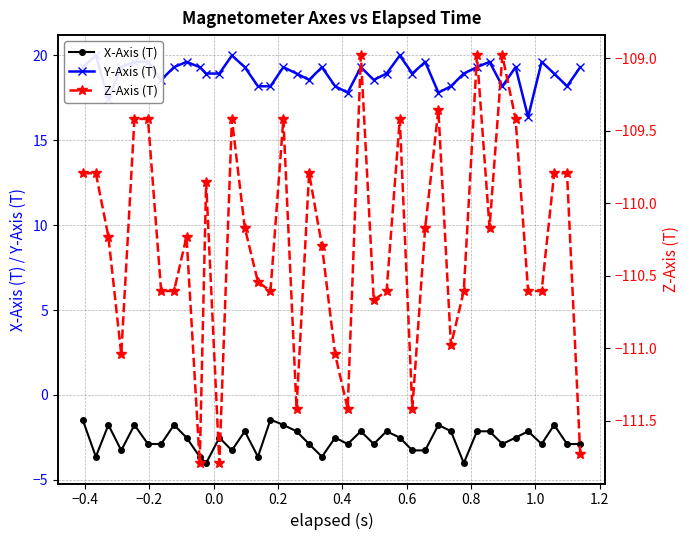

True or false: X-Axis (T) has more than 2 points higher than both neighbors.

True